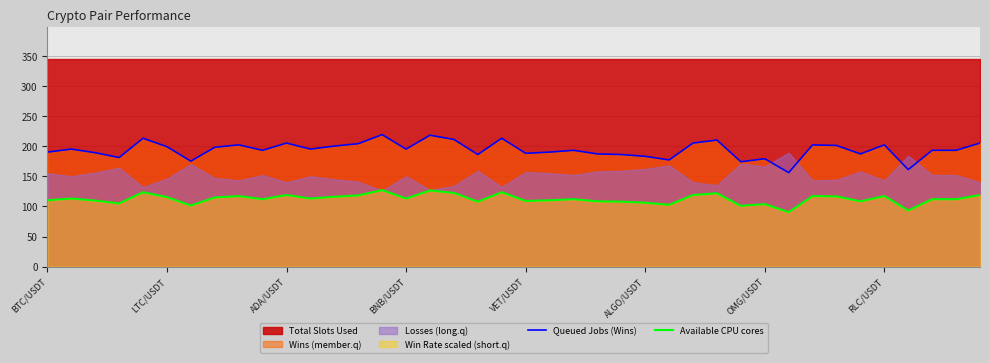

Reading left to right, extract all data points from this chart.

Queued Jobs (Wins): 190.0	195.0	189.0	181.0	213.0	199.0	175.0	198.0	202.0	193.0	205.0	195.0	200.0	204.0	219.0	195.0	218.0	211.0	186.0	213.0	188.0	190.0	193.0	187.0	186.0	183.0	177.0	205.0	210.0	174.0	179.0	156.0	202.0	201.0	187.0	202.0	161.0	193.0	193.0	205.0
Available CPU cores: 110.1	113.0	109.6	104.9	123.5	115.4	101.4	114.8	117.1	111.9	118.8	113.0	115.9	118.3	127.0	113.0	126.4	122.3	107.8	123.5	109.0	110.1	111.9	108.4	107.8	106.1	102.6	118.8	121.7	100.9	103.8	90.4	117.1	116.5	108.4	117.1	93.3	111.9	111.9	118.8